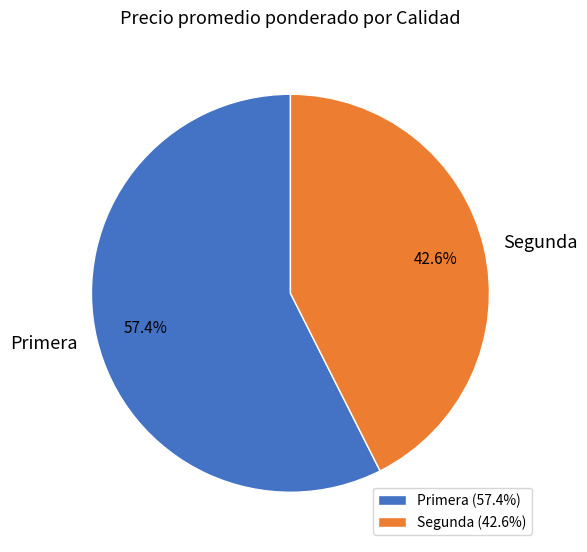

Does any single category account for the majority?

Yes